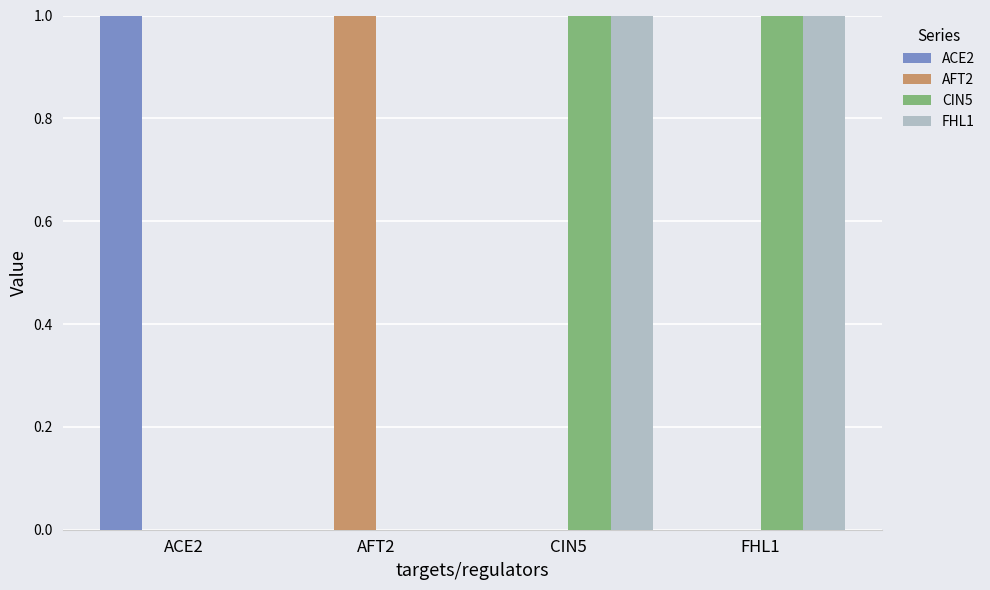

Which category has the highest value in the ACE2 series?

ACE2